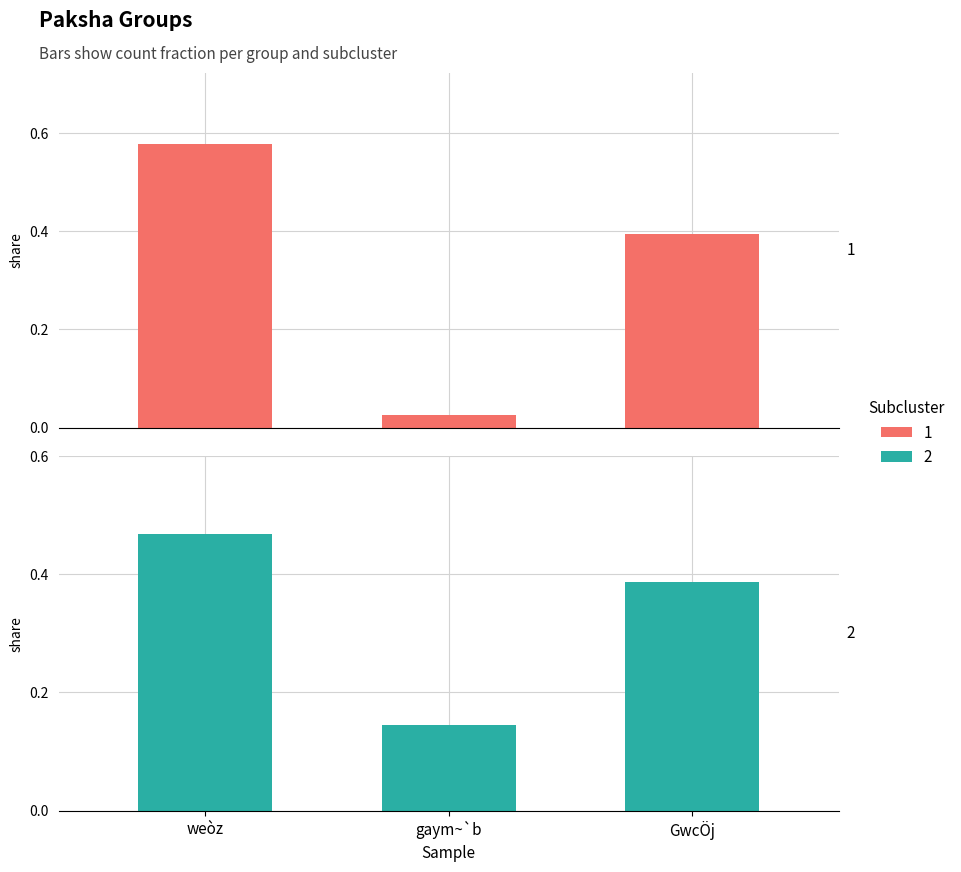

Reading right to left, transcribe all the data shown in this chart.

1: GwcÖj=0.4	gaym~`b=0.0	weòz=0.6
2: GwcÖj=0.4	gaym~`b=0.1	weòz=0.5